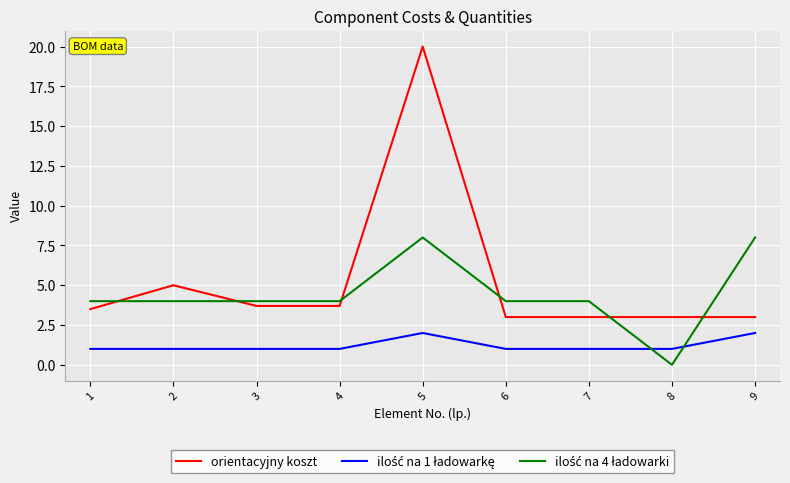

Which series has the largest range (max minus min)?

orientacyjny koszt